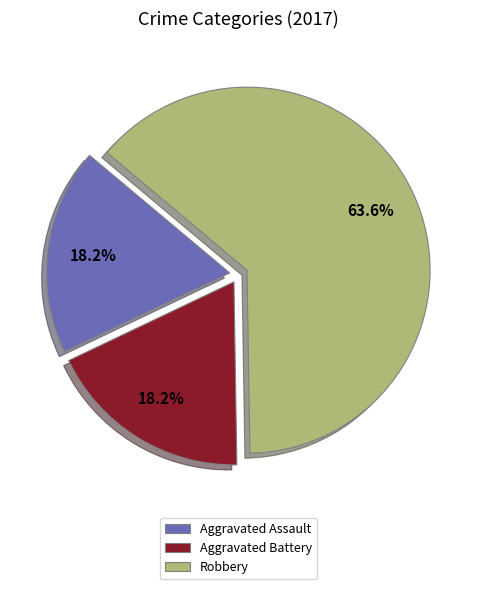

What is the largest slice in the pie chart?

Robbery